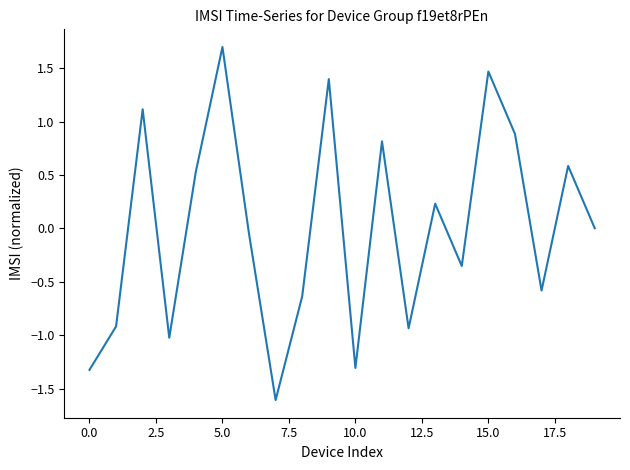

What is the minimum value shown in the chart?

-1.6